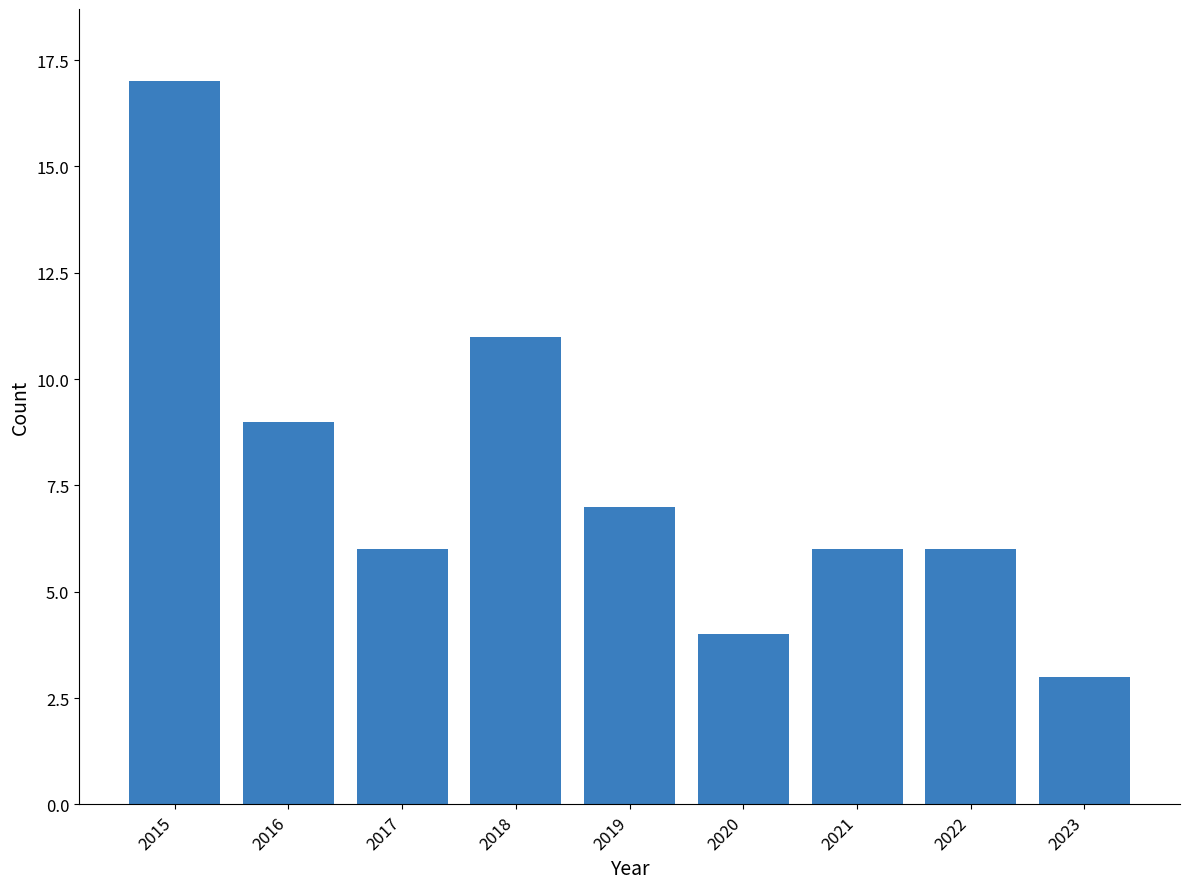

Reading left to right, what are all the values shown in this chart?

2015=17	2016=9	2017=6	2018=11	2019=7	2020=4	2021=6	2022=6	2023=3